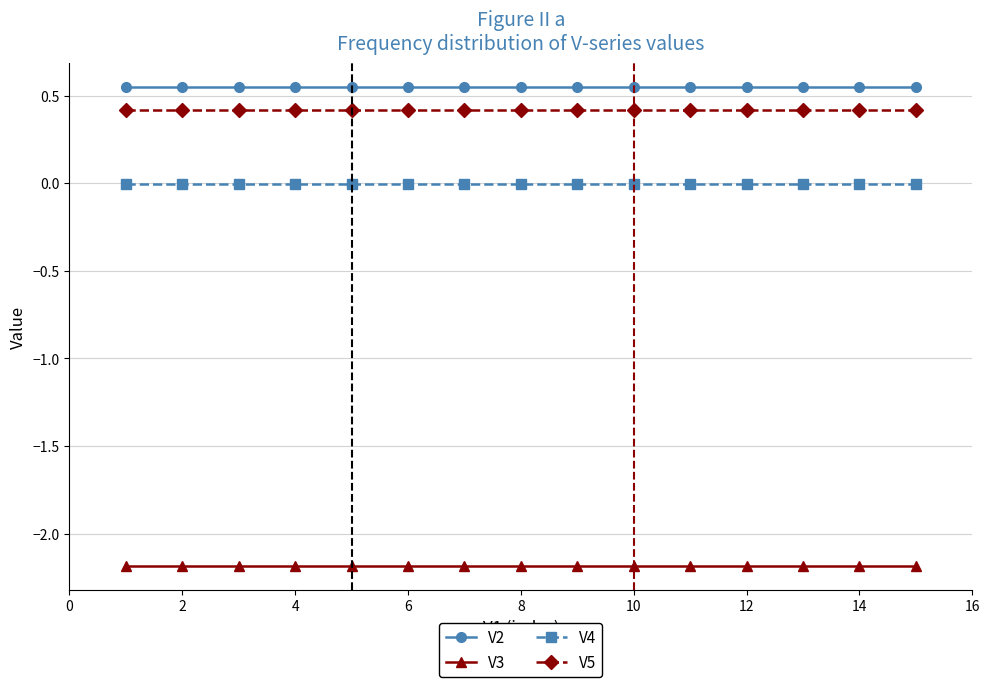

True or false: V3 and V4 intersect in this chart.

False